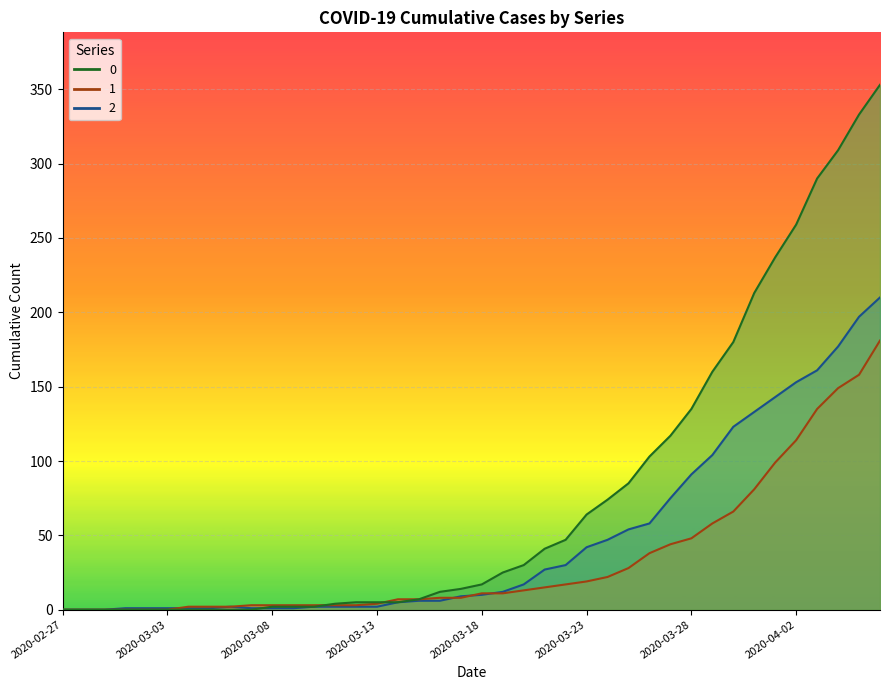

What are all the series names shown in the legend?

0, 1, 2